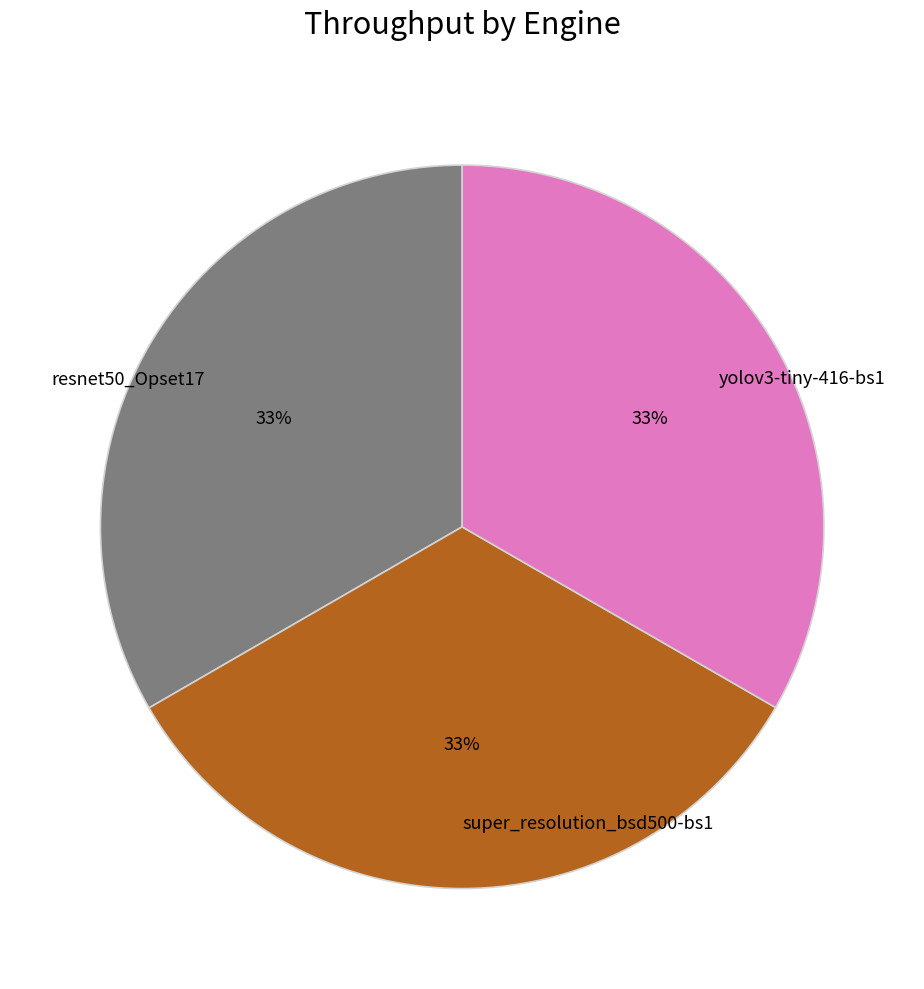

Do super_resolution_bsd500-bs1 and yolov3-tiny-416-bs1 together represent more than half of the pie?

Yes